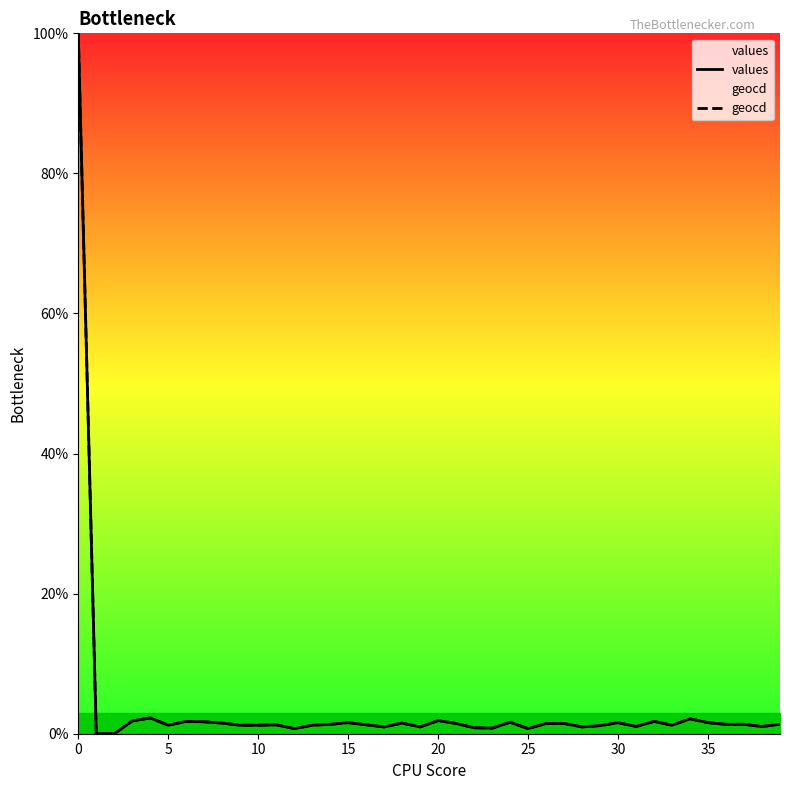

What is the label of the 12th point from the right?

28